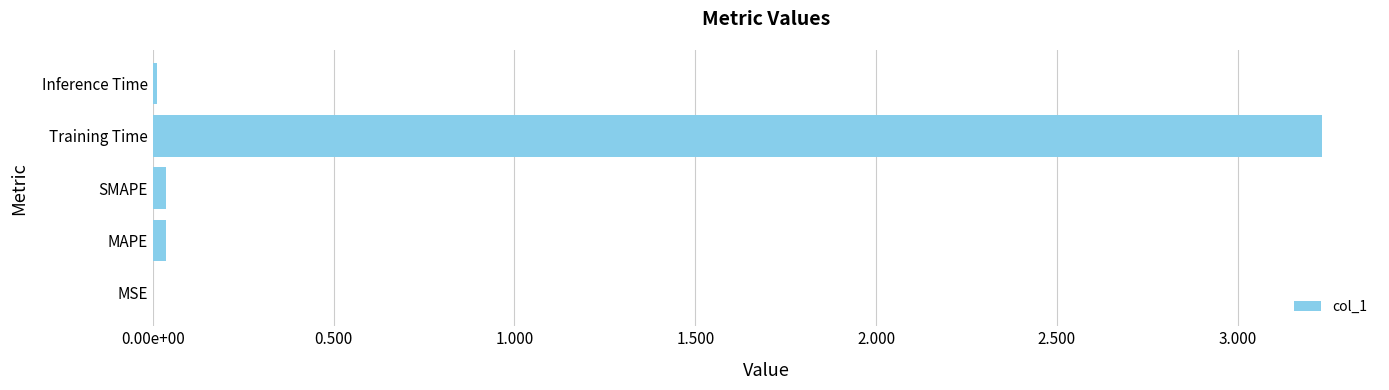

Are the bars horizontal?

Yes